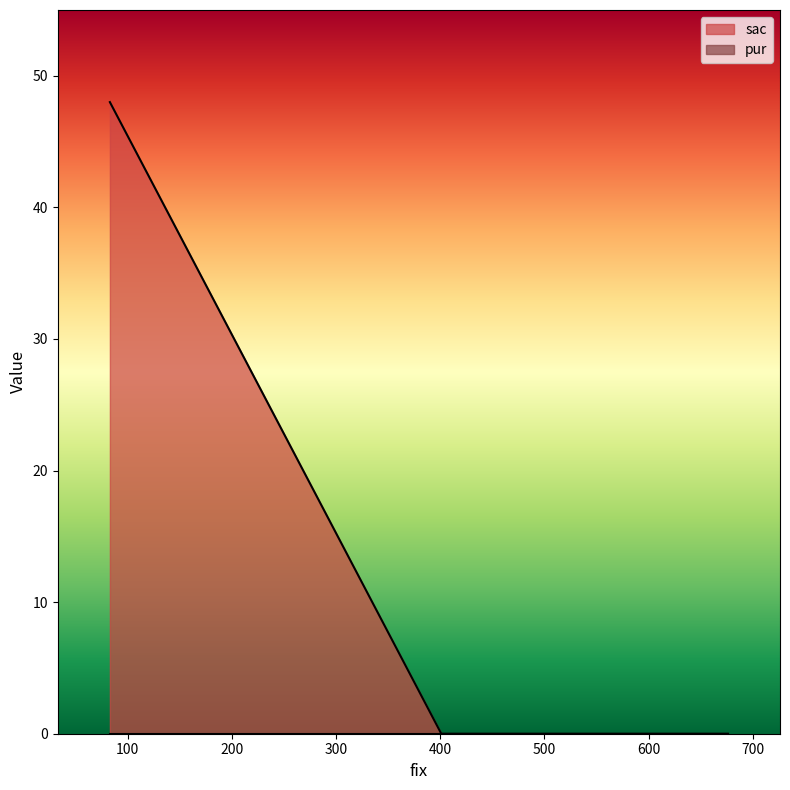

What position from the right is 83?

2